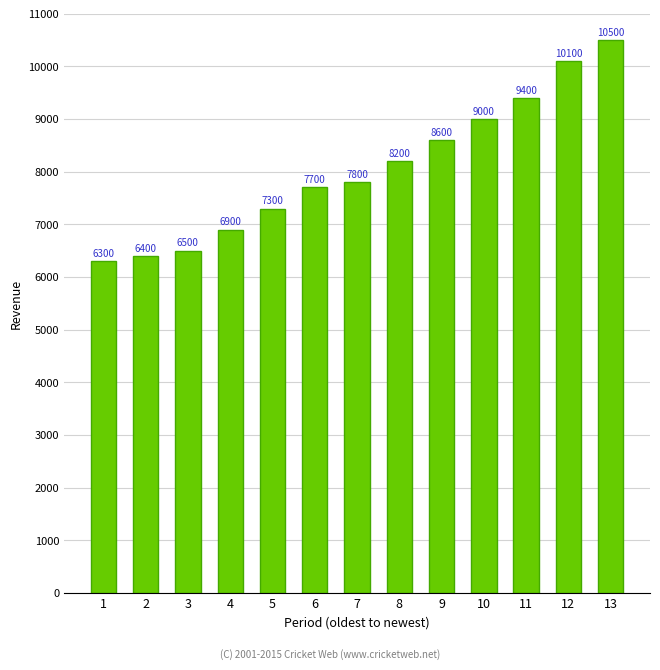

What is the change in value from 5 to 12?

+2800